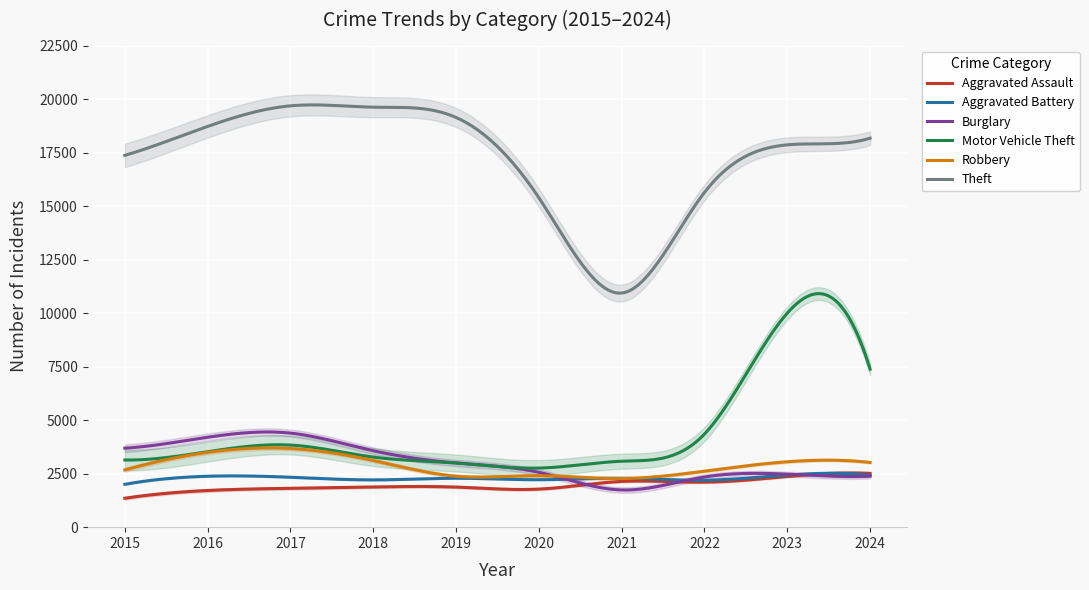

At 2024, list the series in order from smallest to largest.

Burglary, Aggravated Battery, Aggravated Assault, Robbery, Motor Vehicle Theft, Theft